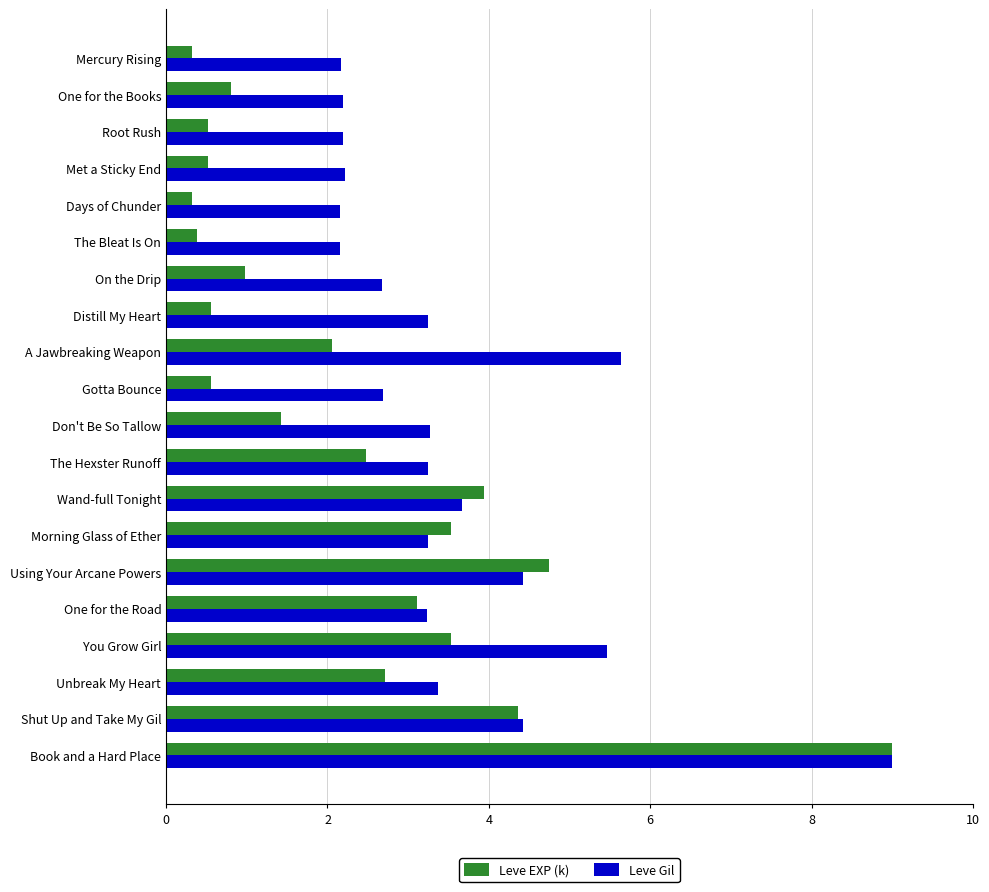

What is the minimum value for Leve EXP (k)?

0.3